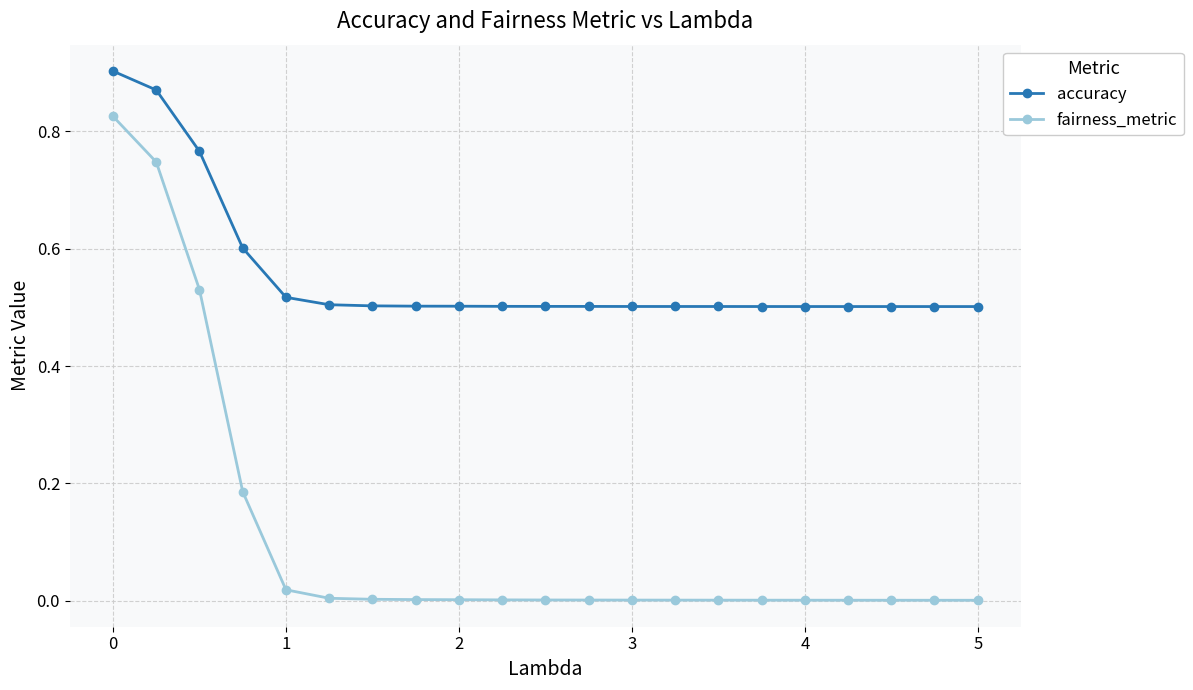

Rank the series by their maximum value, from highest to lowest.

accuracy, fairness_metric